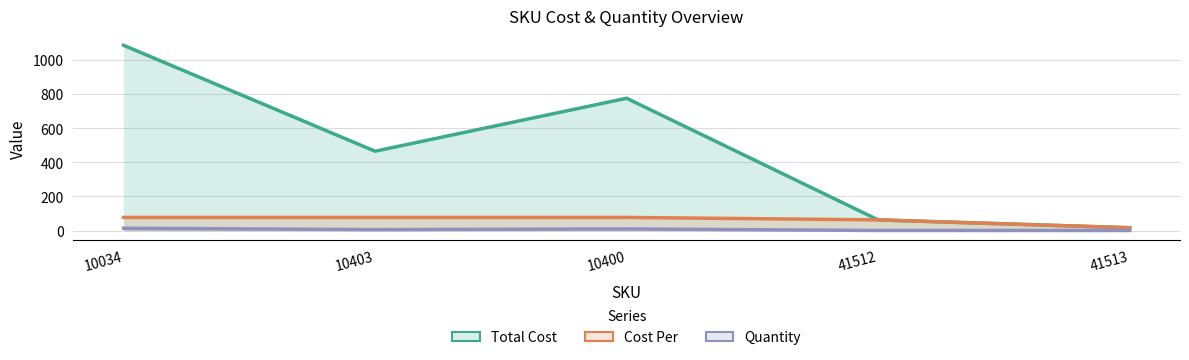

What is the label of the 1st point from the left?

10034